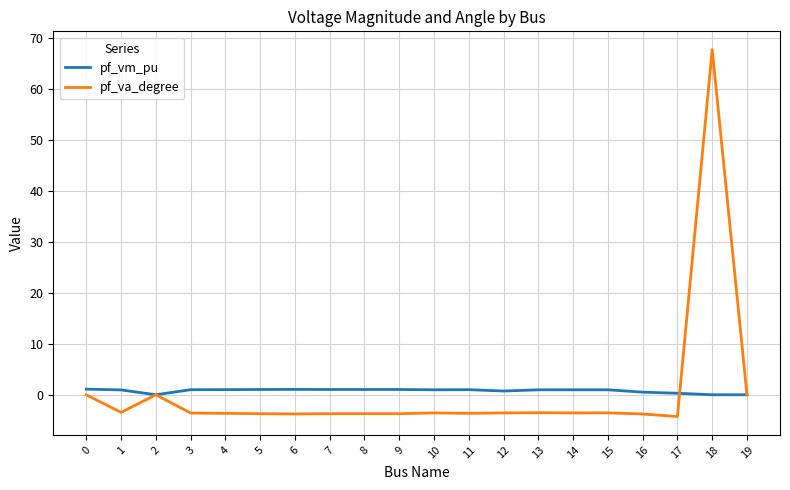

True or false: pf_vm_pu and pf_va_degree intersect in this chart.

True